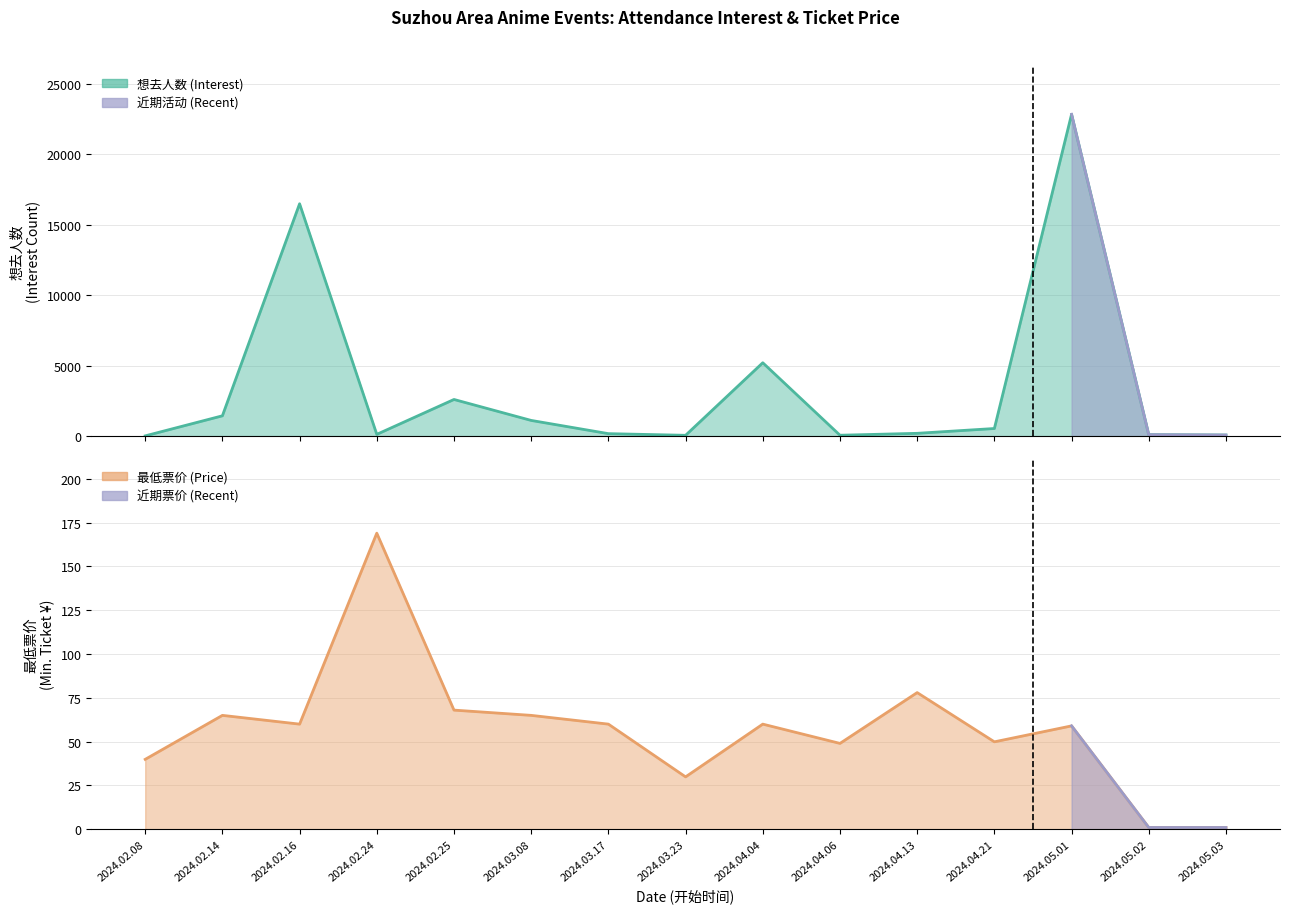

Between 2024.02.08 and 2024.04.13, which is larger?

2024.04.13